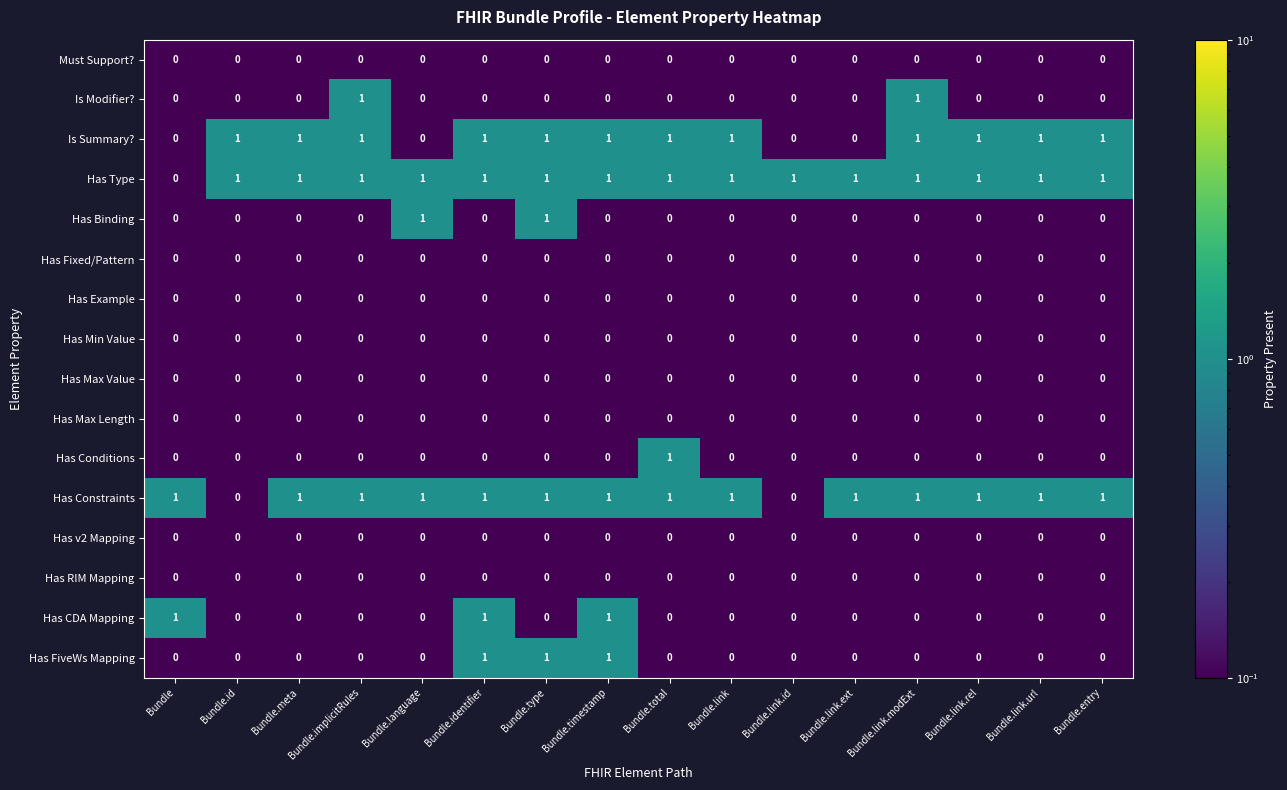

Which series has the largest total across all categories?

Has Type